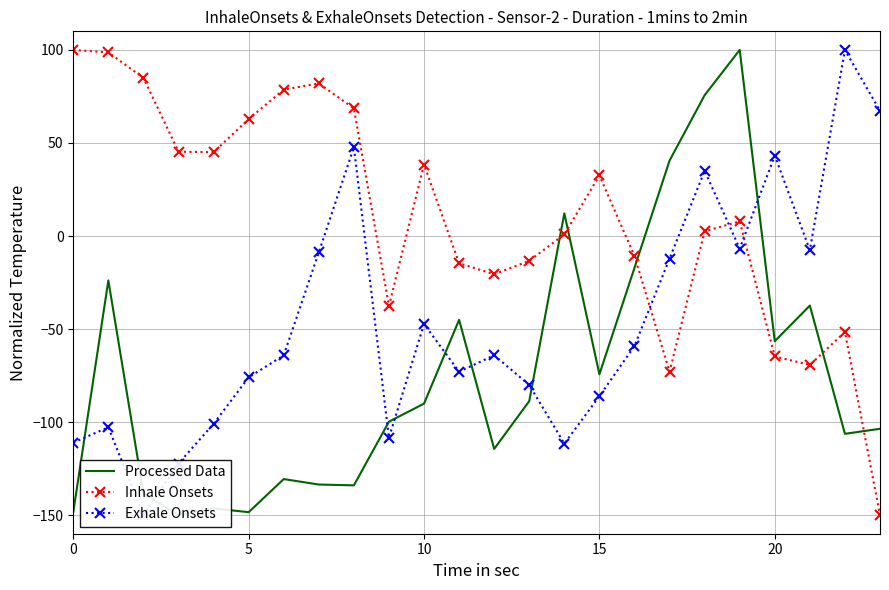

What is the maximum value for Inhale Onsets?

100.0